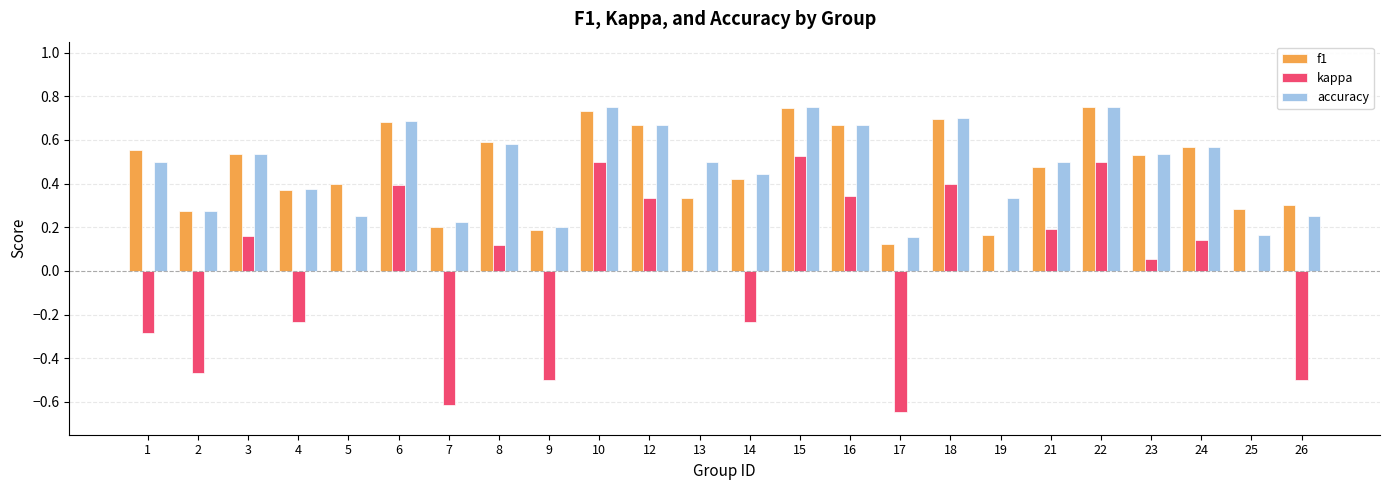

Is it true that f1 equals 0.3 at 13?

True